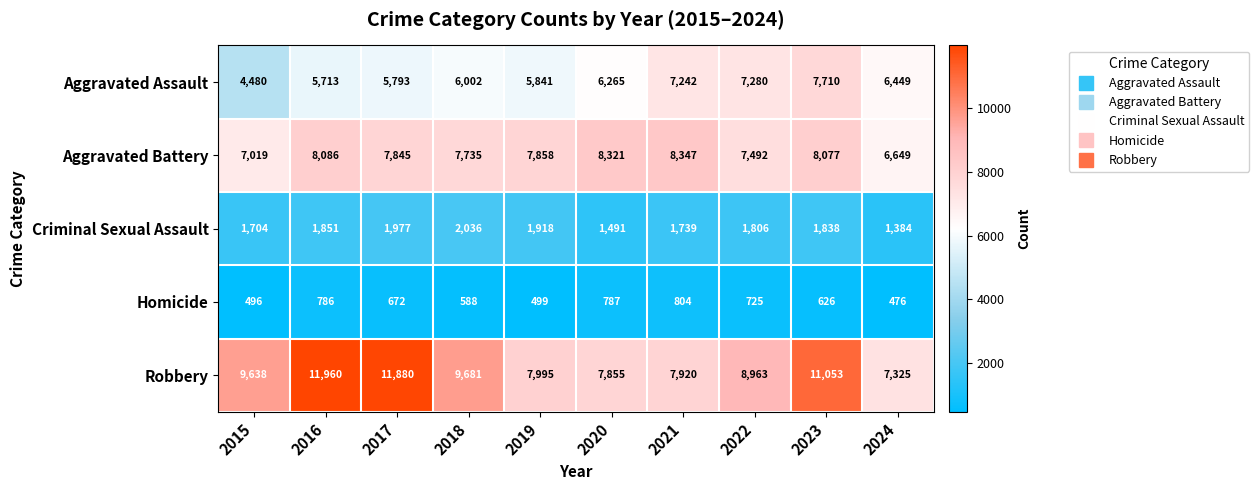

How many categories are shown in the chart?

10